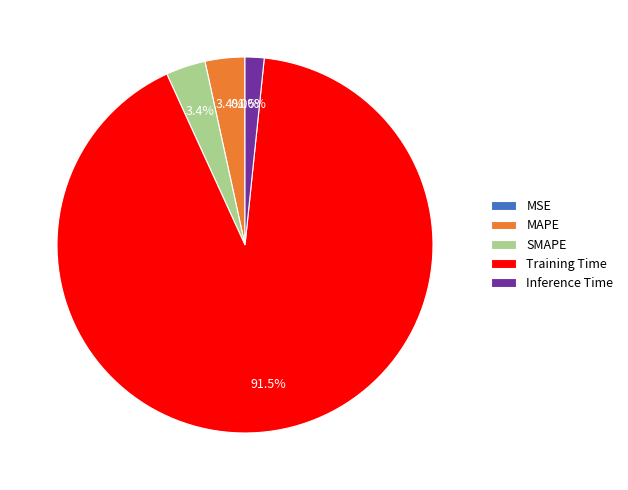

To the nearest percent, what portion does Inference Time represent?

2%